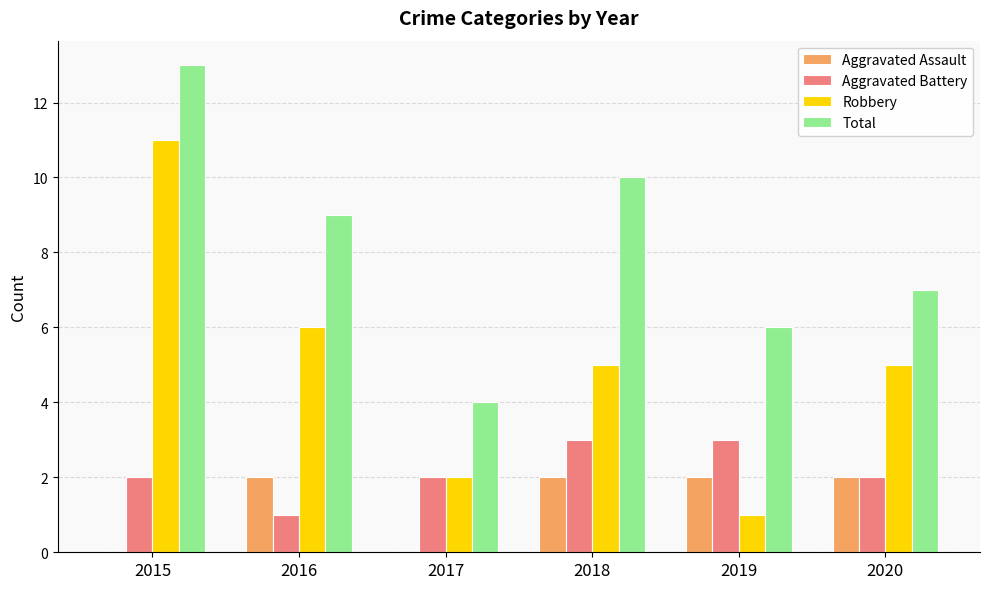

What is the total value across all series at 2015?

26